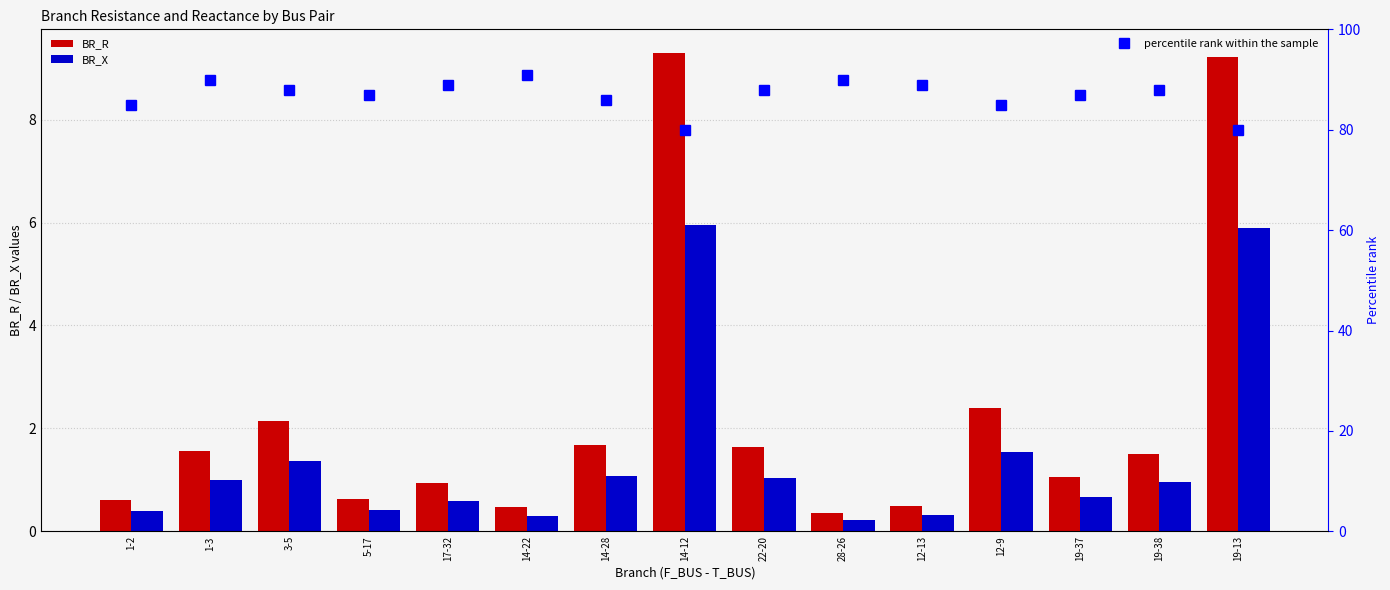

List the series in order of their peak value, lowest first.

BR_X, BR_R, percentile rank within the sample